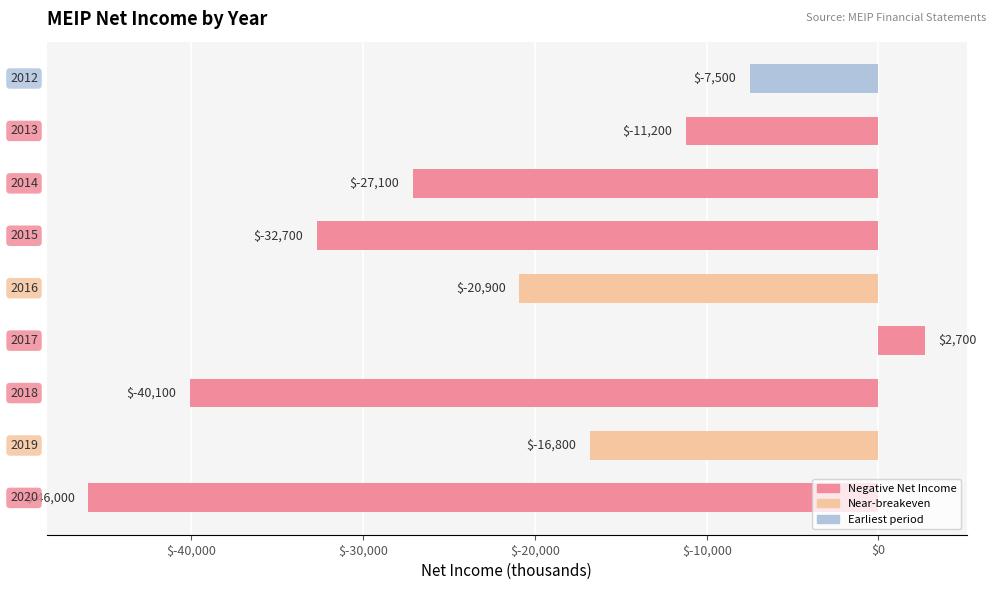

What is the sum of all values?

-199600